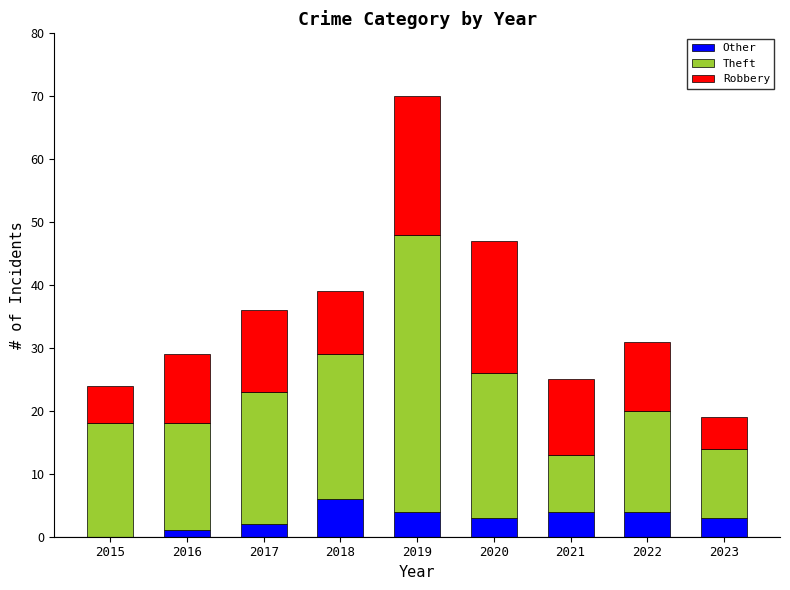

True or false: Other has a value of 3 at 2020.

True